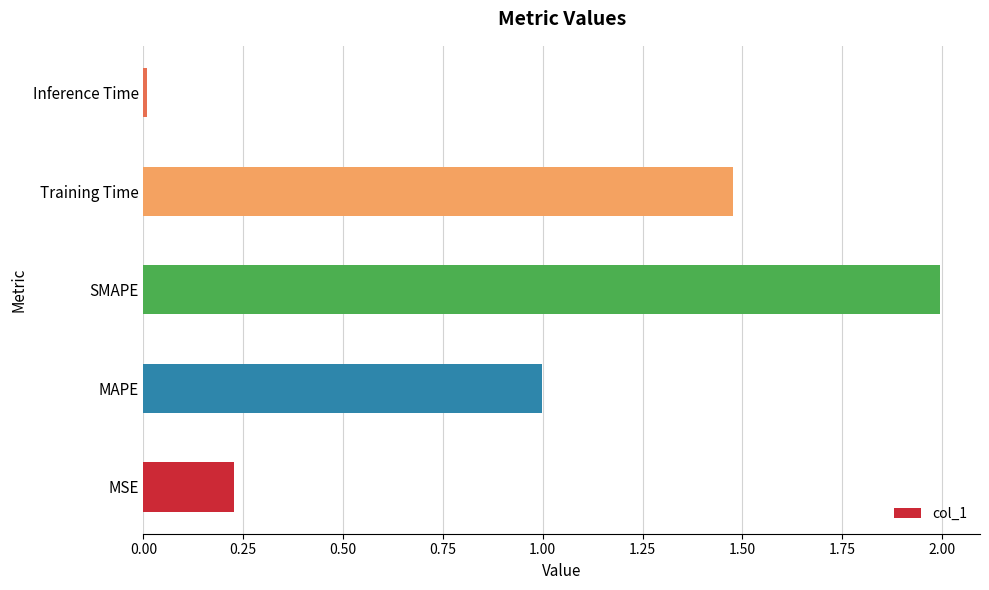

What is the ratio of the value at MAPE to the value at Training Time?

0.7